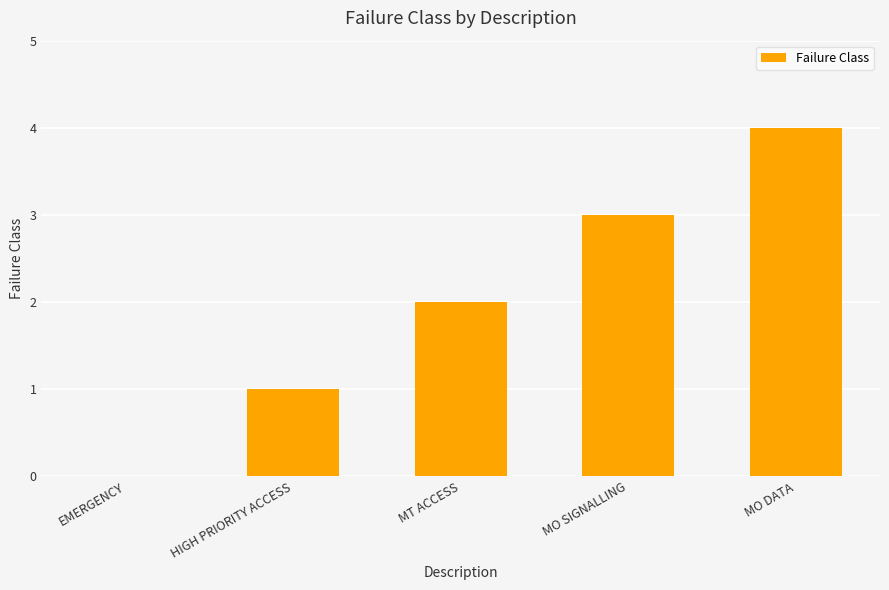

What is the sum of all values?

10